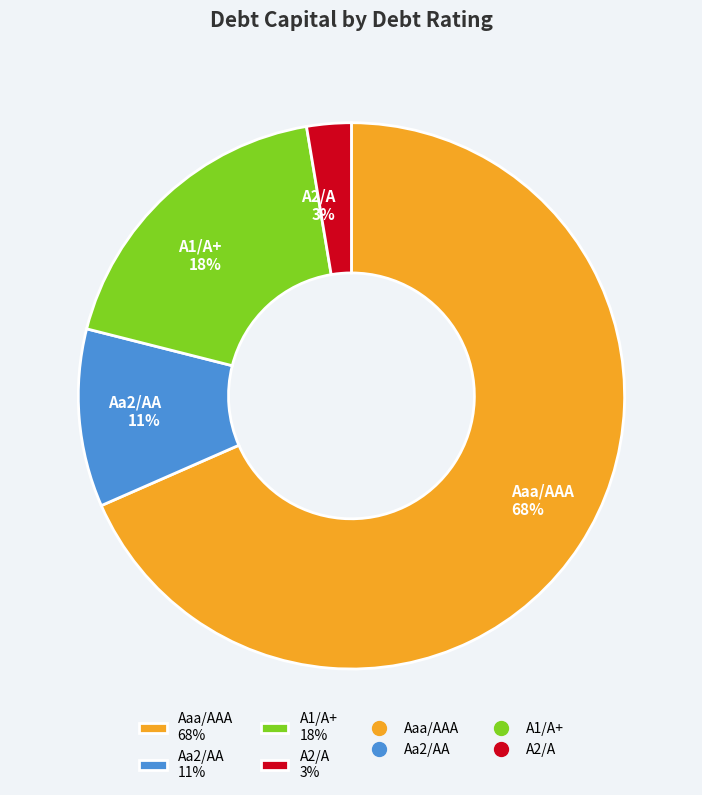

Is the sum of Aa2/AA and Aaa/AAA greater than half?

Yes